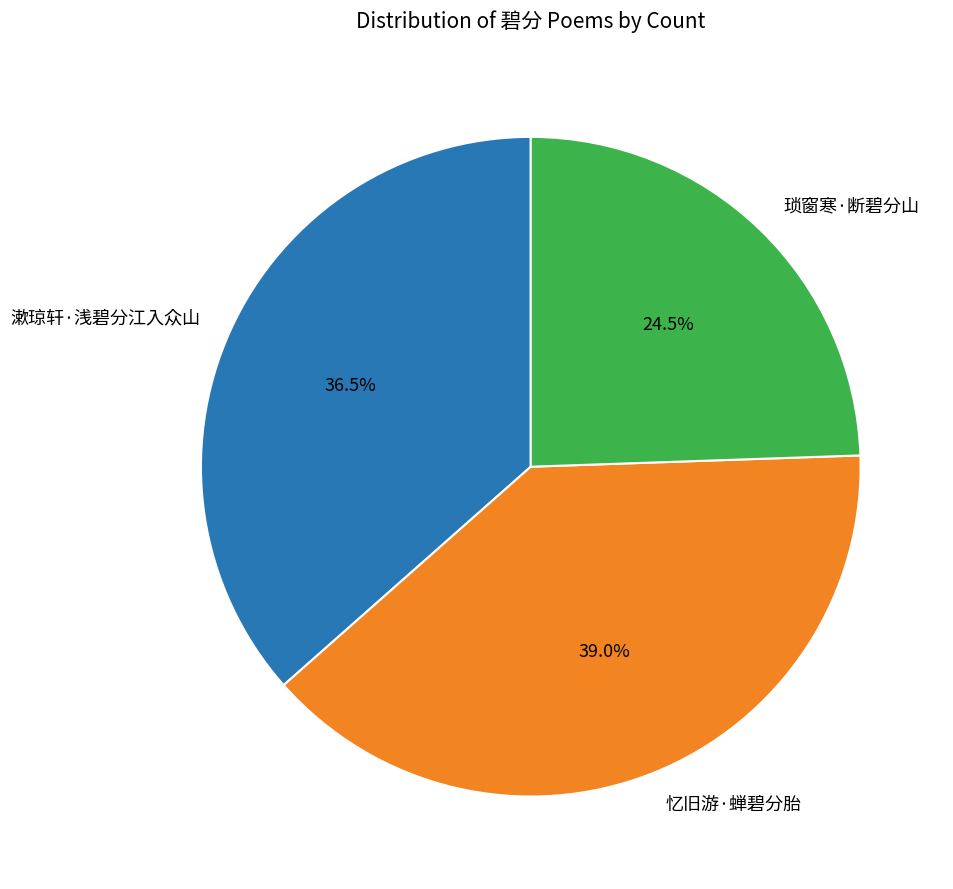

Which category has the smallest portion of the pie?

琐窗寒·断碧分山